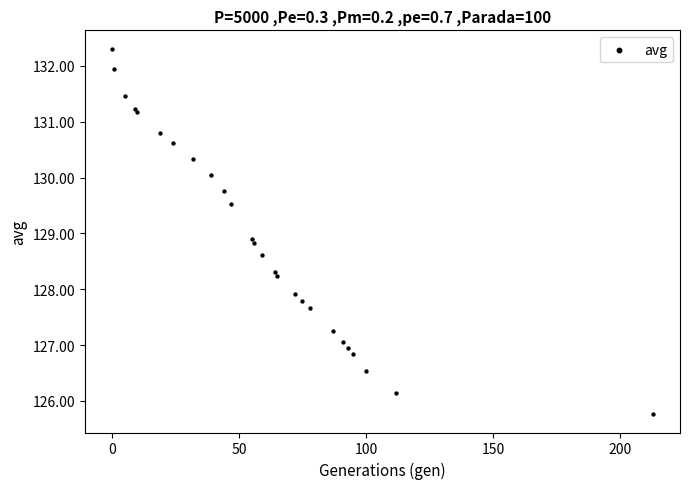

What Y value in the scatter plot is closest to 129?

128.9